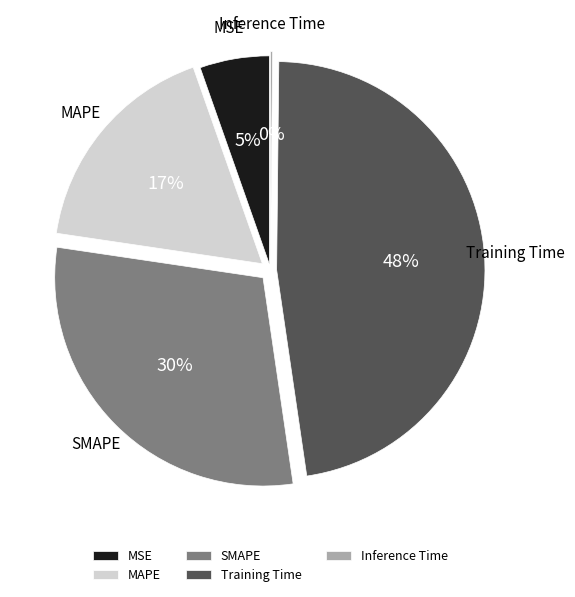

What is the ratio of the value at MAPE to the value at Training Time?

0.4